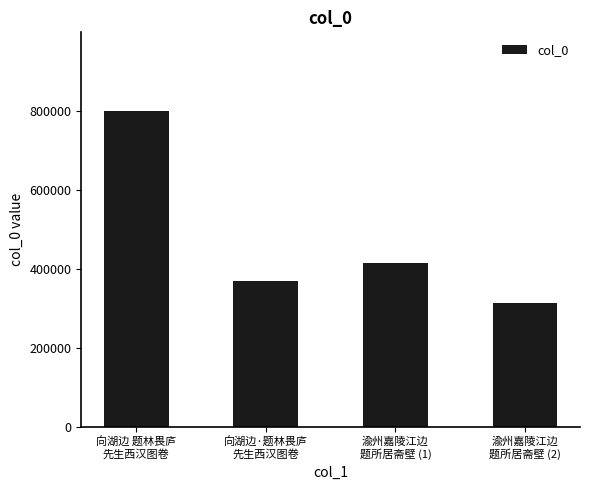

How many values are below 414334?

2